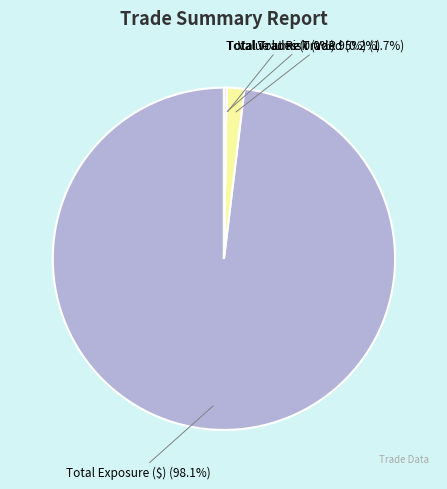

How many slices are in this pie chart?

4